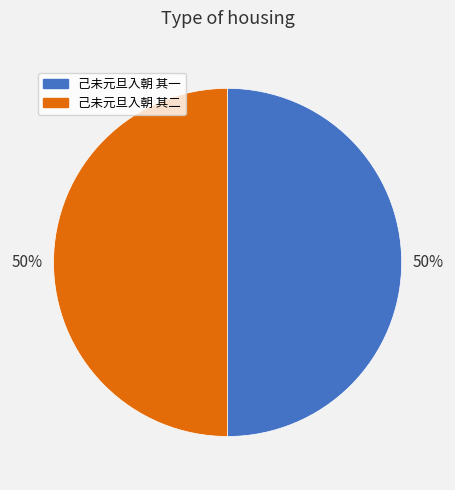

To the nearest percent, what percentage of the pie is 己未元旦入朝 其一?

50%